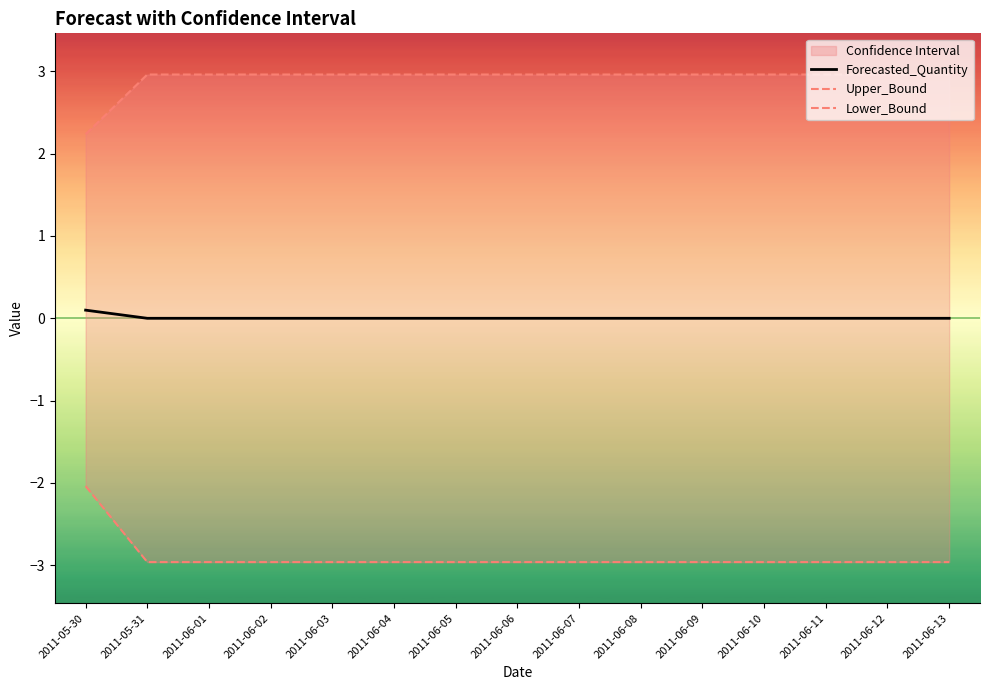

Reading right to left, what are all the values shown in this chart?

Forecasted_Quantity: 2011-06-13=0.0	2011-06-12=0.0	2011-06-11=0.0	2011-06-10=0.0	2011-06-09=0.0	2011-06-08=0.0	2011-06-07=0.0	2011-06-06=0.0	2011-06-05=0.0	2011-06-04=0.0	2011-06-03=0.0	2011-06-02=0.0	2011-06-01=0.0	2011-05-31=0.0	2011-05-30=0.1
Upper_Bound: 2011-06-13=3.0	2011-06-12=3.0	2011-06-11=3.0	2011-06-10=3.0	2011-06-09=3.0	2011-06-08=3.0	2011-06-07=3.0	2011-06-06=3.0	2011-06-05=3.0	2011-06-04=3.0	2011-06-03=3.0	2011-06-02=3.0	2011-06-01=3.0	2011-05-31=3.0	2011-05-30=2.2
Lower_Bound: 2011-06-13=-3.0	2011-06-12=-3.0	2011-06-11=-3.0	2011-06-10=-3.0	2011-06-09=-3.0	2011-06-08=-3.0	2011-06-07=-3.0	2011-06-06=-3.0	2011-06-05=-3.0	2011-06-04=-3.0	2011-06-03=-3.0	2011-06-02=-3.0	2011-06-01=-3.0	2011-05-31=-3.0	2011-05-30=-2.0